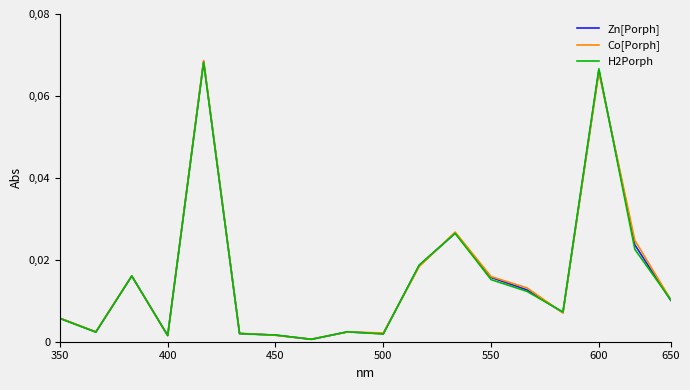

Is this an area chart (filled region under the line)?

No